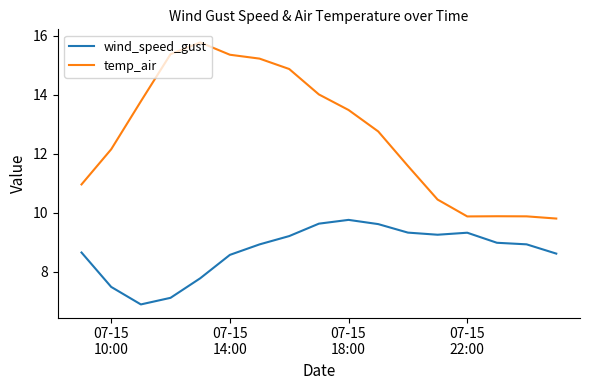

What is the minimum value for temp_air?

9.8